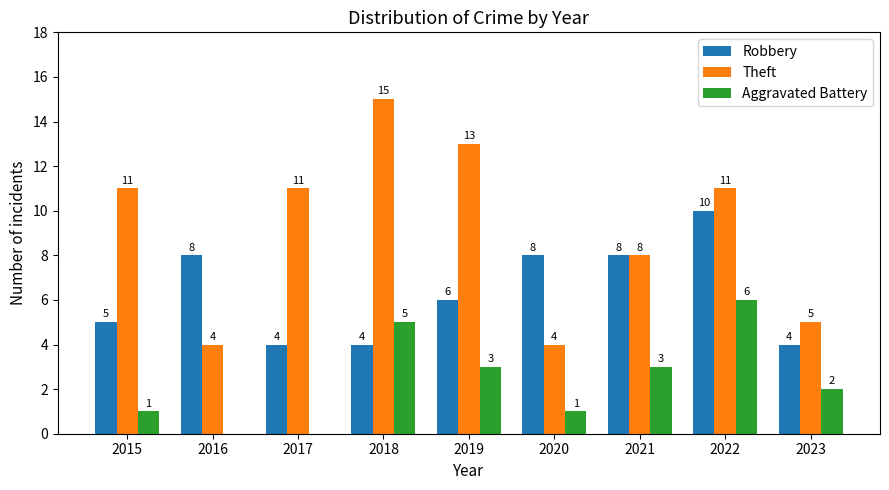

Which series changed the most between 2015 and 2023?

Theft